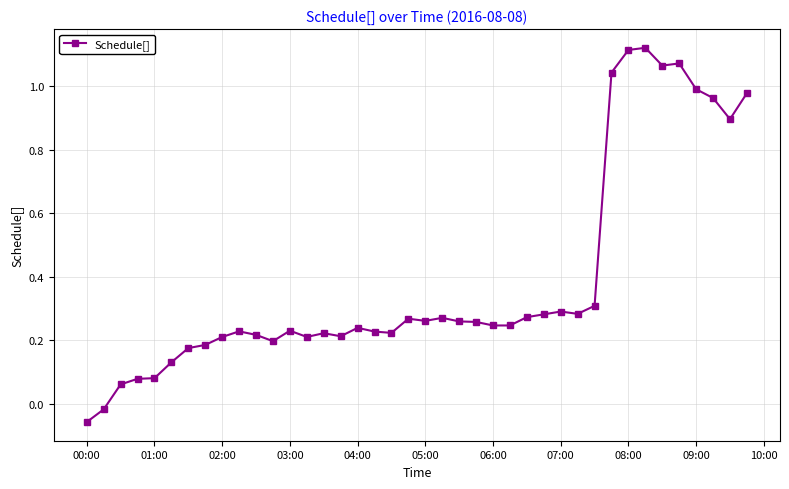

How many values are below zero?

2